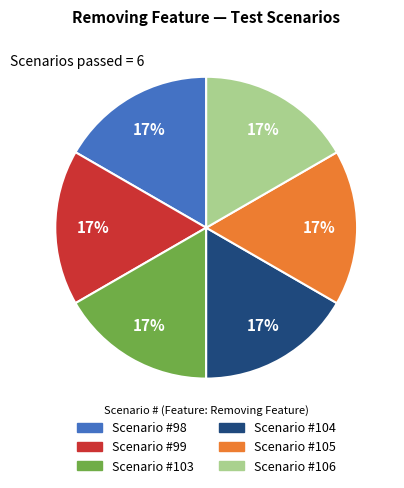

How many segments does this pie chart have?

6